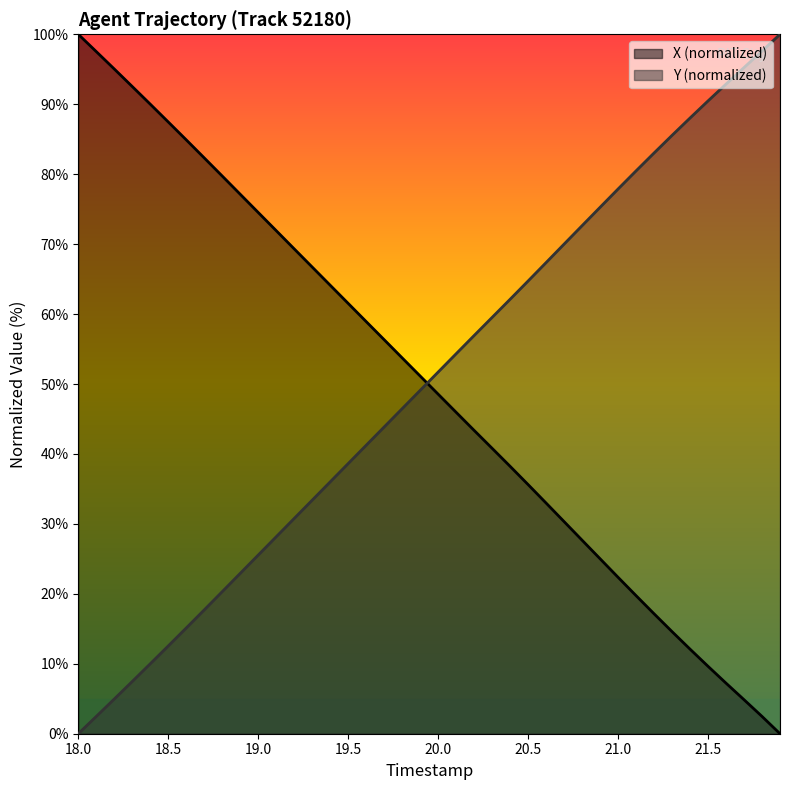

What is the difference between the maximum and minimum values in the Y (normalized) series?

100.0